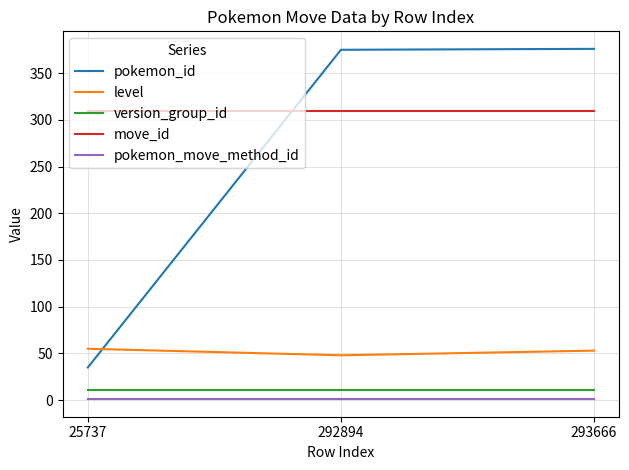

The version_group_id series shows 11 at 292894. True or false?

True